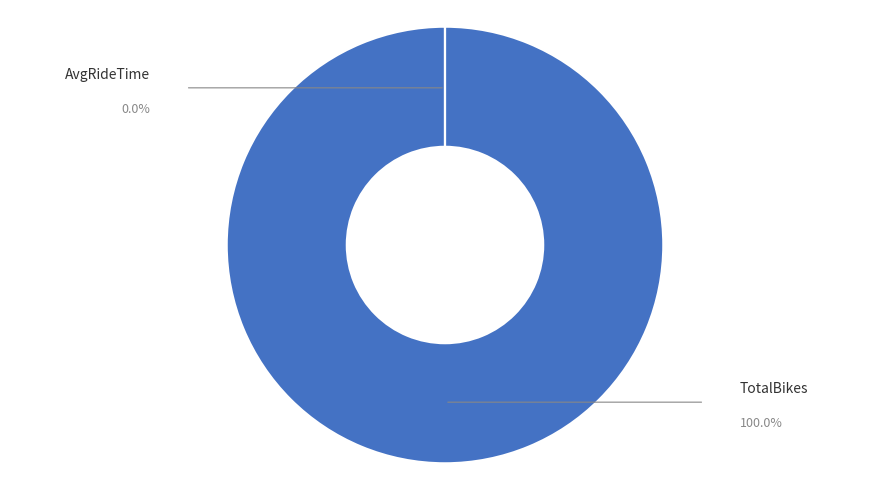

To the nearest percent, what is the difference between the largest and smallest slice percentages?

100%